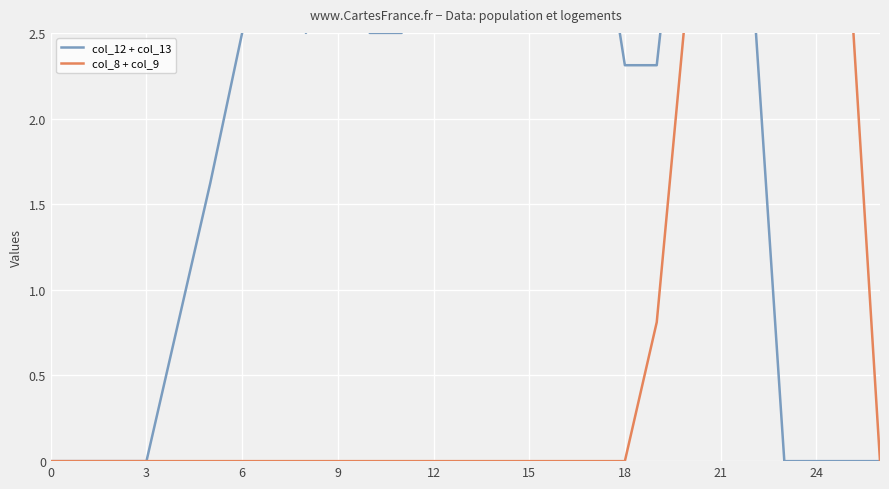

How many lines are shown in the chart?

2